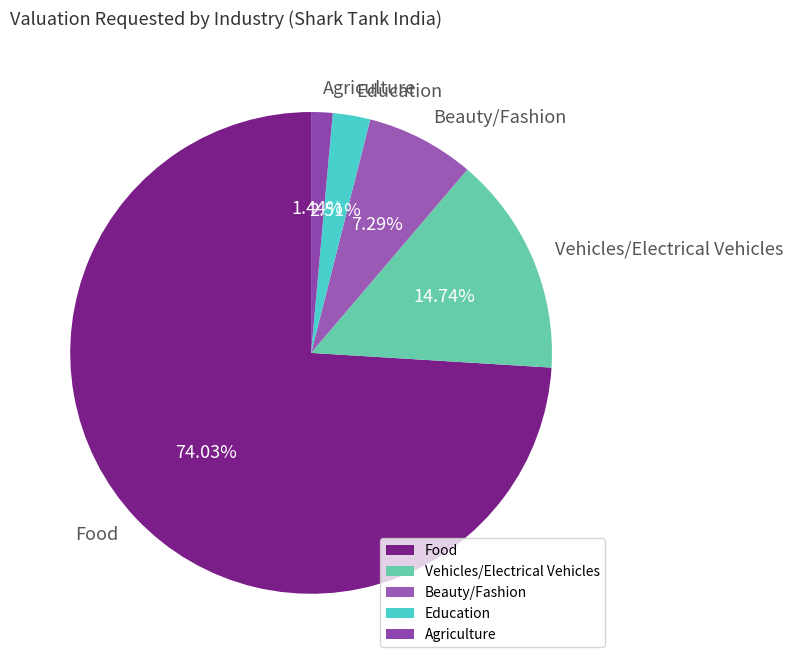

Which slice is the largest?

Food